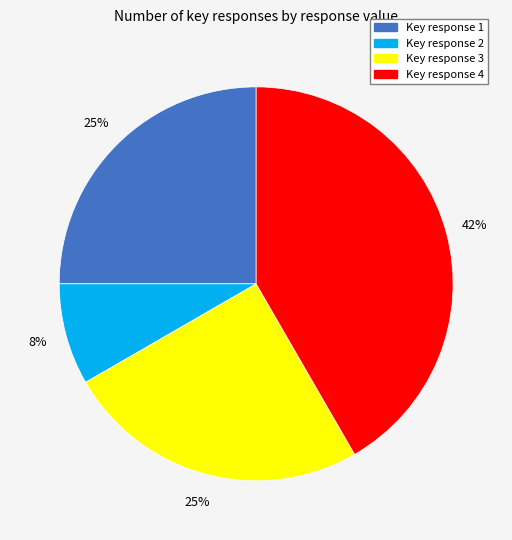

Do Key response 3 and Key response 2 together represent more than half of the pie?

No